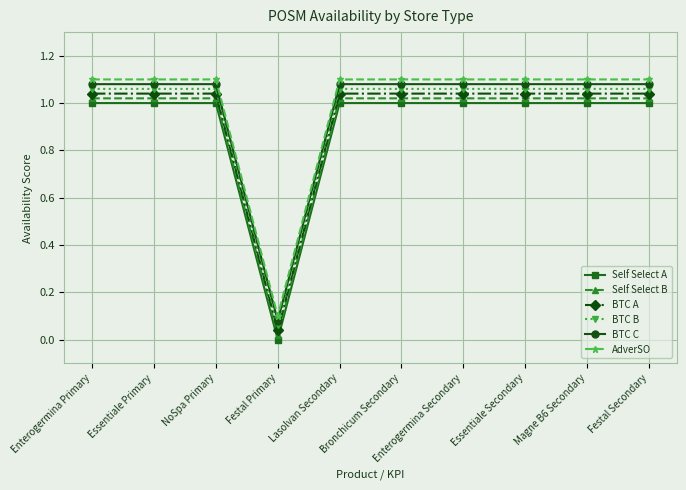

What position from the right is Festal Secondary?

1